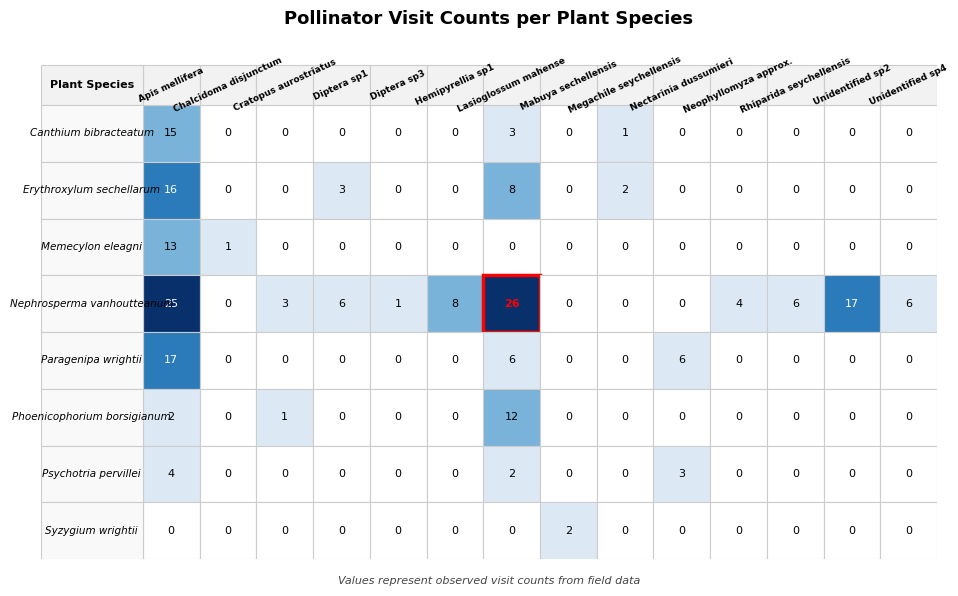

What is the difference between the Nephrosperma vanhoutteanum values at Memecylon eleagni and Phoenicophorium borsigianum?

5